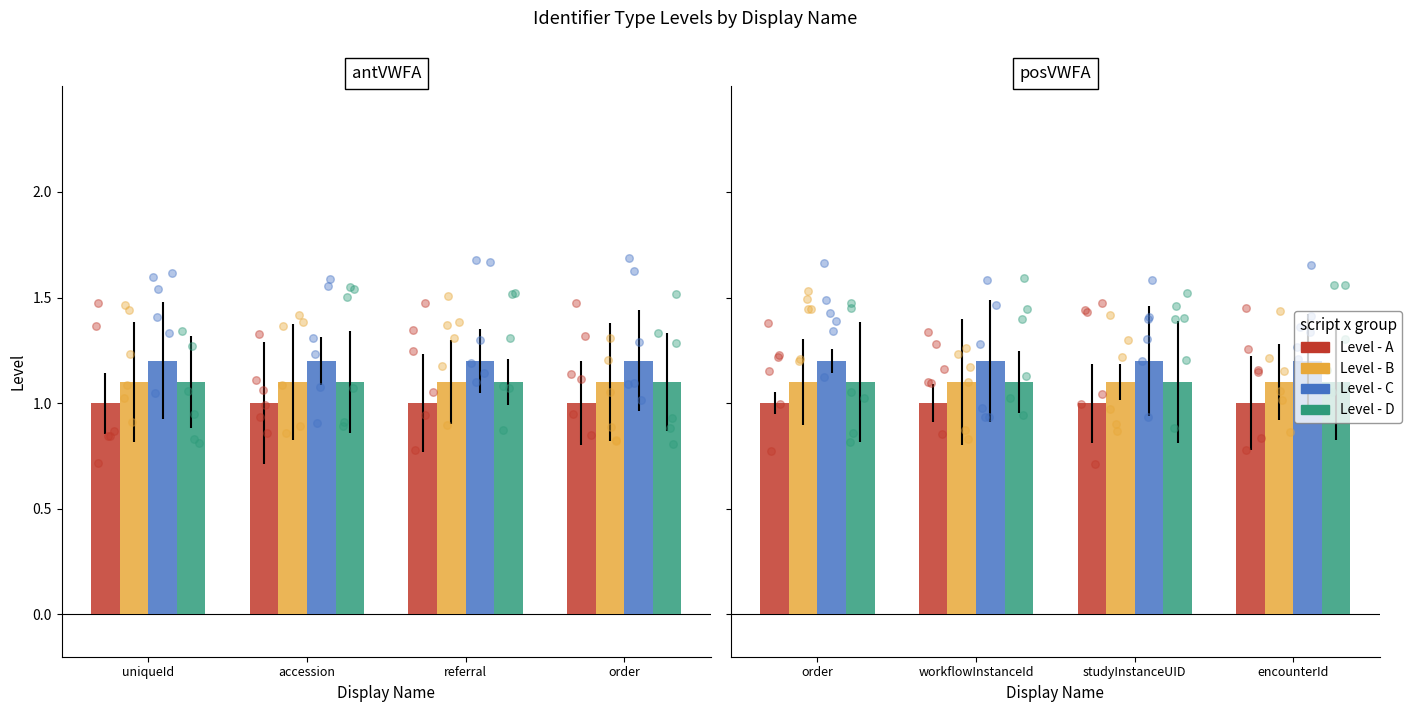

Is the value of Level - A at encounterId greater than the value of Level - C at workflowInstanceId?

No